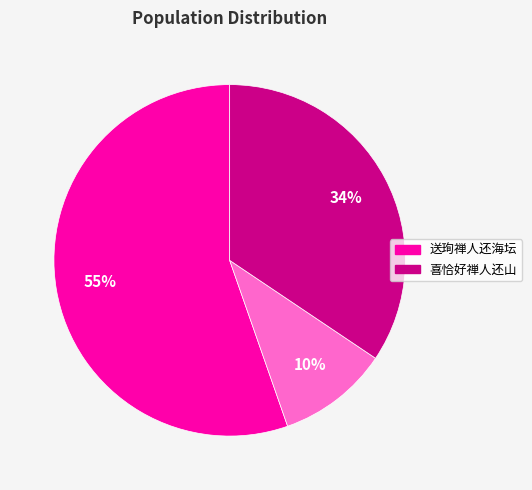

Is there any slice that represents more than half of the pie?

Yes